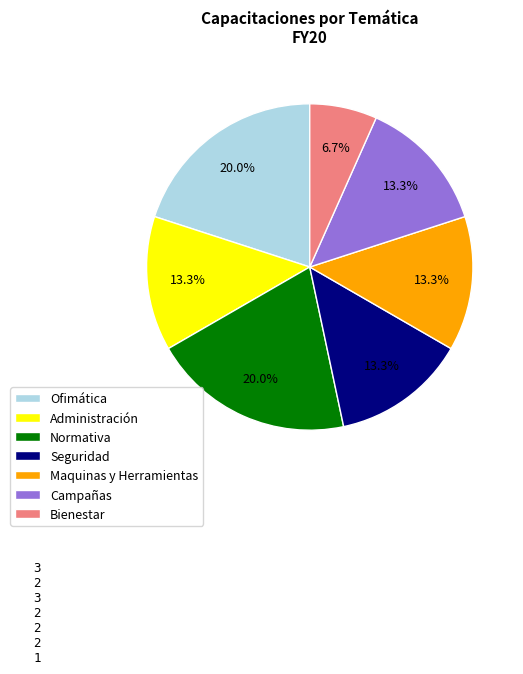

What percentage is the Ofimática slice, to the nearest percent?

20%